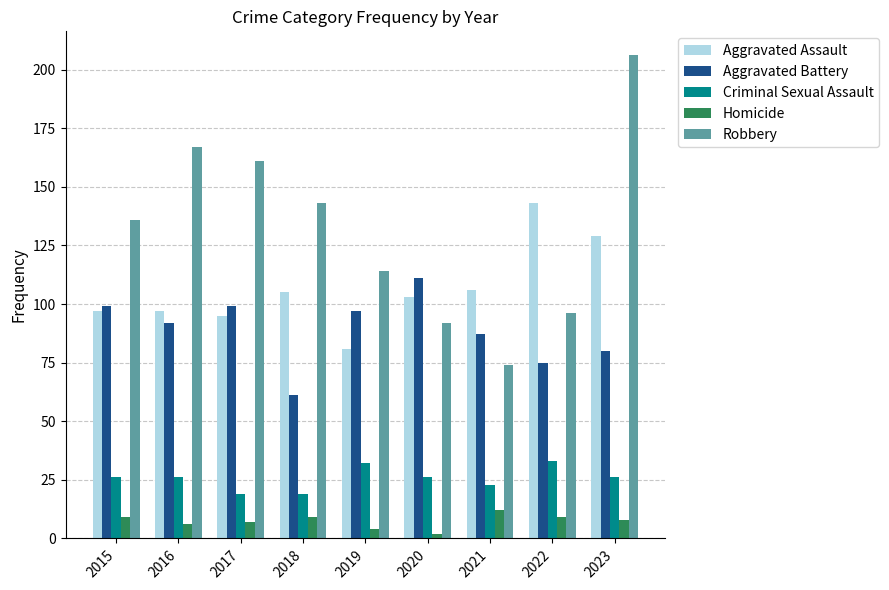

The Criminal Sexual Assault series shows 37 at 2021. True or false?

False